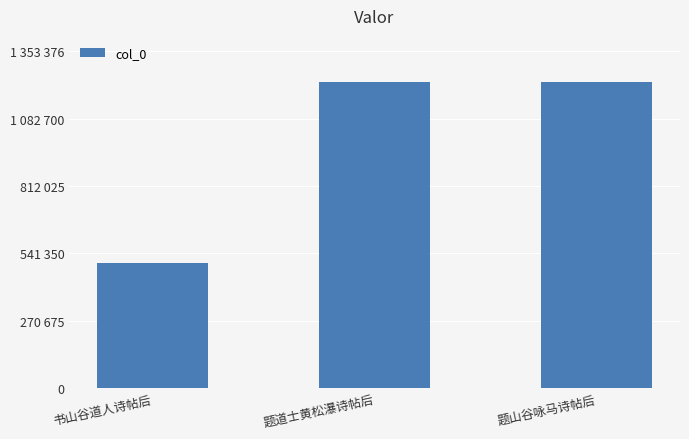

Which category has the lowest value across all series?

书山谷道人诗帖后